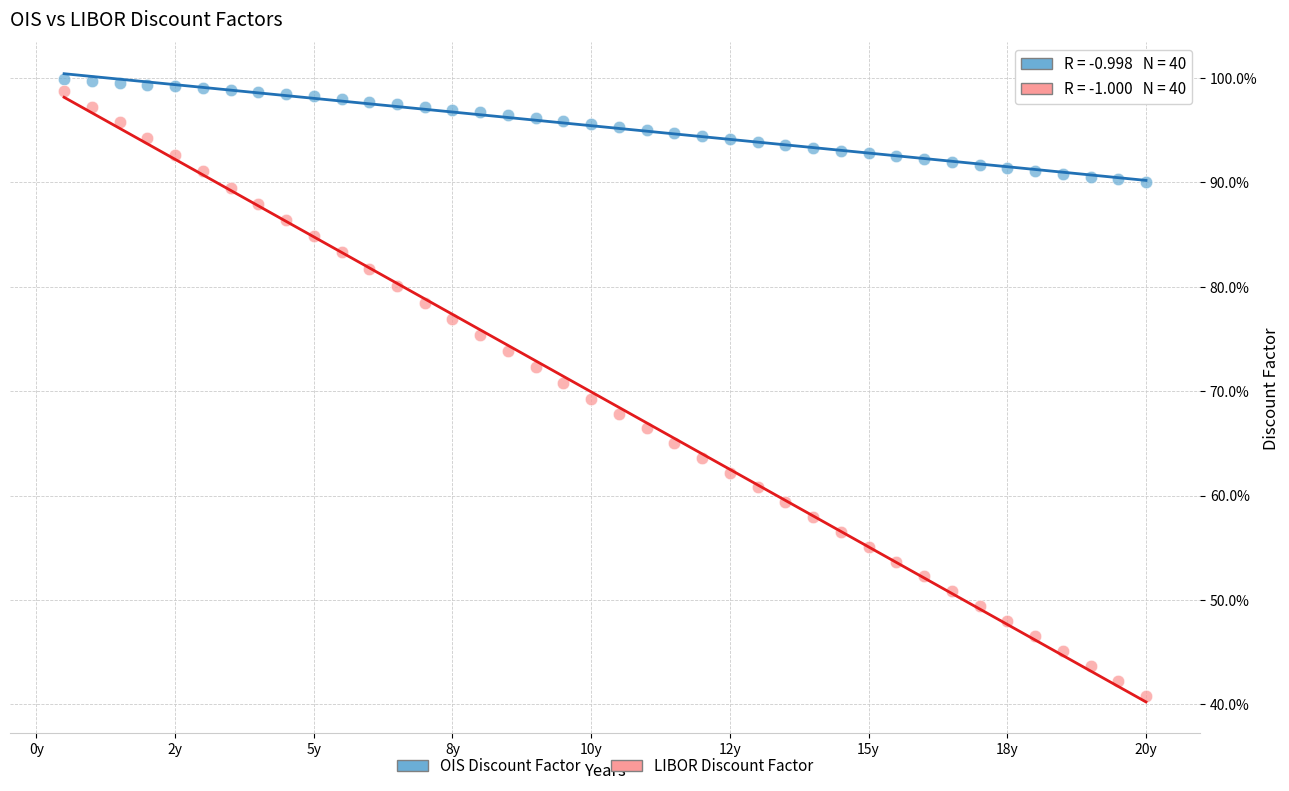

Which series reaches the minimum Y coordinate?

LIBOR Discount Factor